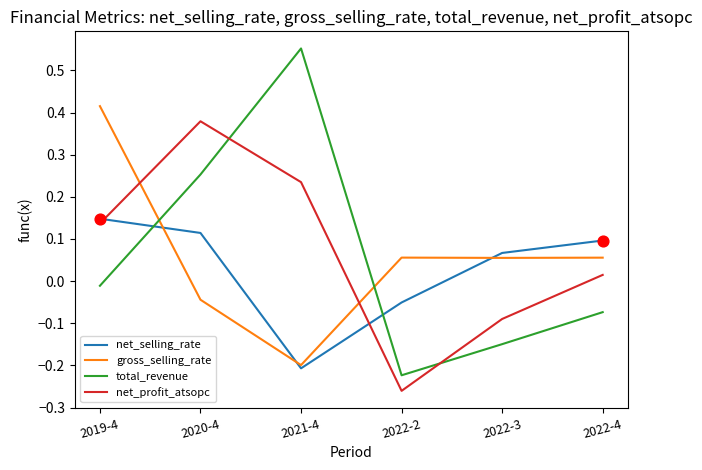

What is the total value across all series at 2022-2?

-0.5